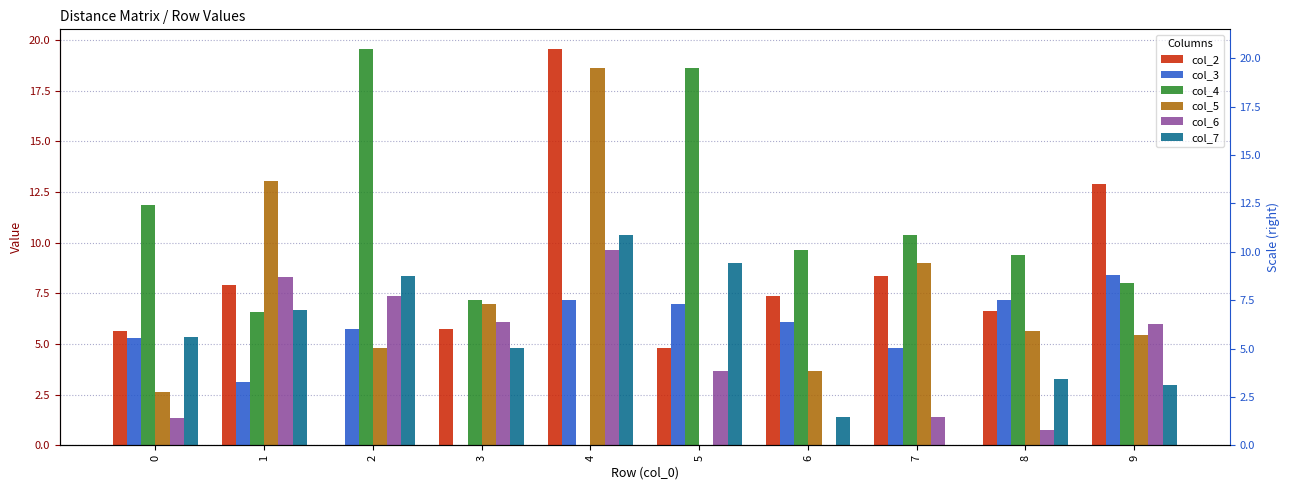

Reading left to right, extract all data points from this chart.

col_2: 5.7	7.9	0.0	5.7	19.5	4.8	7.4	8.4	6.7	12.9
col_3: 5.3	3.1	5.7	0.0	7.2	7.0	6.1	4.8	7.2	8.4
col_4: 11.8	6.6	19.5	7.2	0.0	18.6	9.7	10.4	9.4	8.0
col_5: 2.6	13.0	4.8	7.0	18.6	0.0	3.7	9.0	5.7	5.5
col_6: 1.3	8.3	7.4	6.1	9.7	3.7	0.0	1.4	0.8	6.0
col_7: 5.4	6.7	8.4	4.8	10.4	9.0	1.4	0.0	3.3	3.0